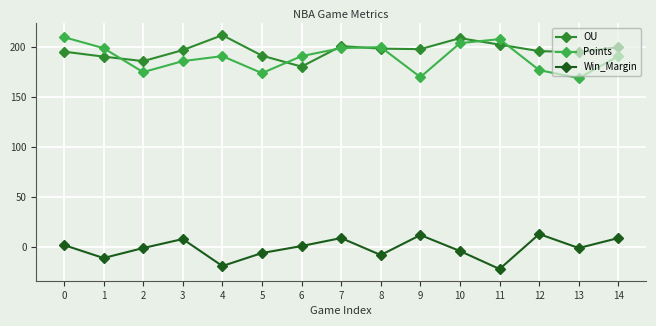

How many distinct data groups are displayed?

3